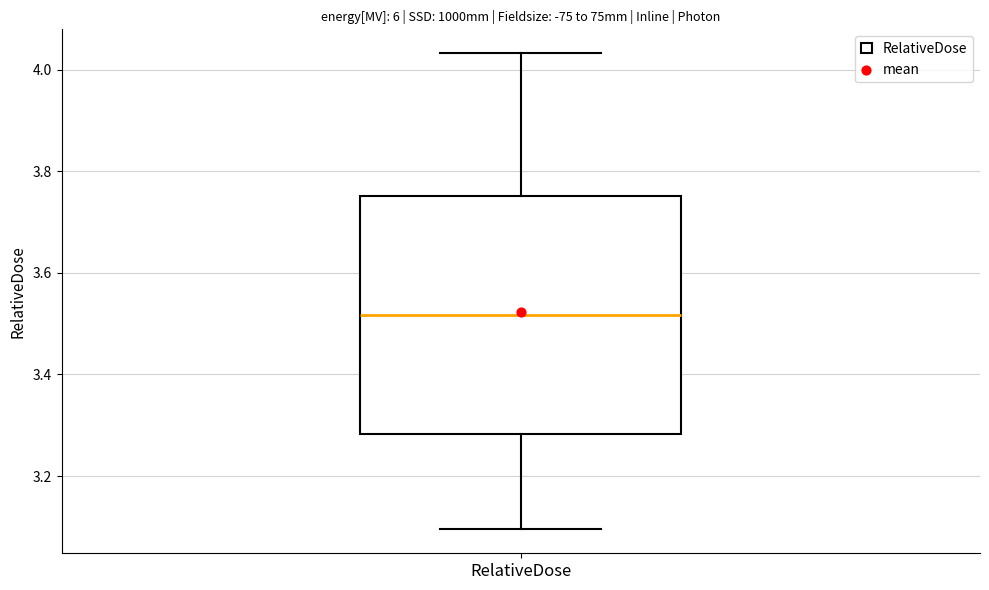

Where does the upper whisker of the box for RelativeDose end on the y-axis? The values are not printed on the chart, so give them approximately, as read against the axis.

4.04